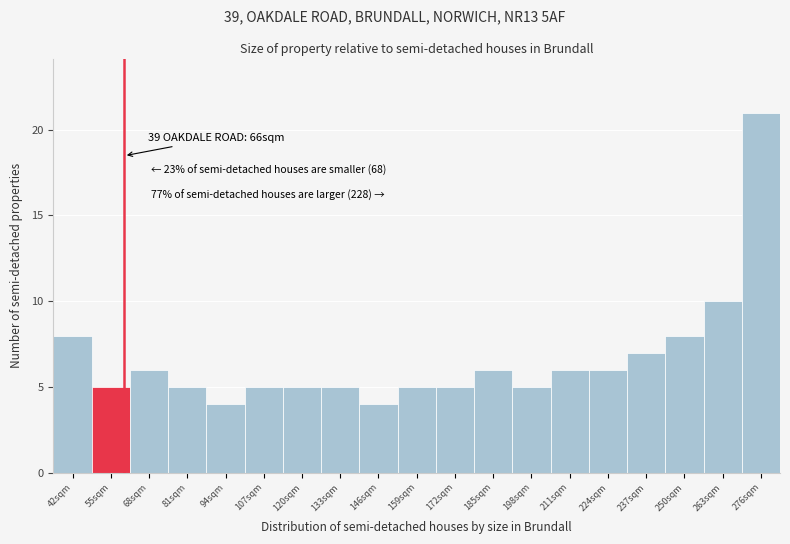

Reading left to right, transcribe all the data shown in this chart.

42sqm=8	55sqm=5	68sqm=6	81sqm=5	94sqm=4	107sqm=5	120sqm=5	133sqm=5	146sqm=4	159sqm=5	172sqm=5	185sqm=6	198sqm=5	211sqm=6	224sqm=6	237sqm=7	250sqm=8	263sqm=10	276sqm=21